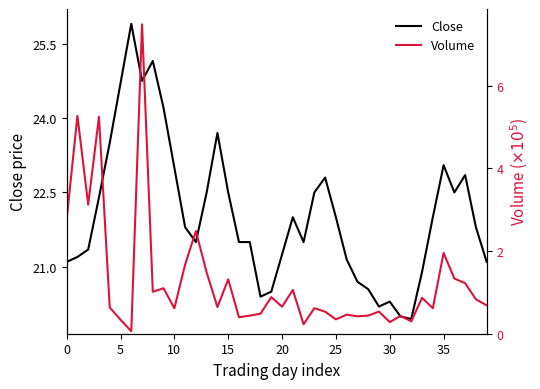

The Close series shows 9.2 at 0. True or false?

False